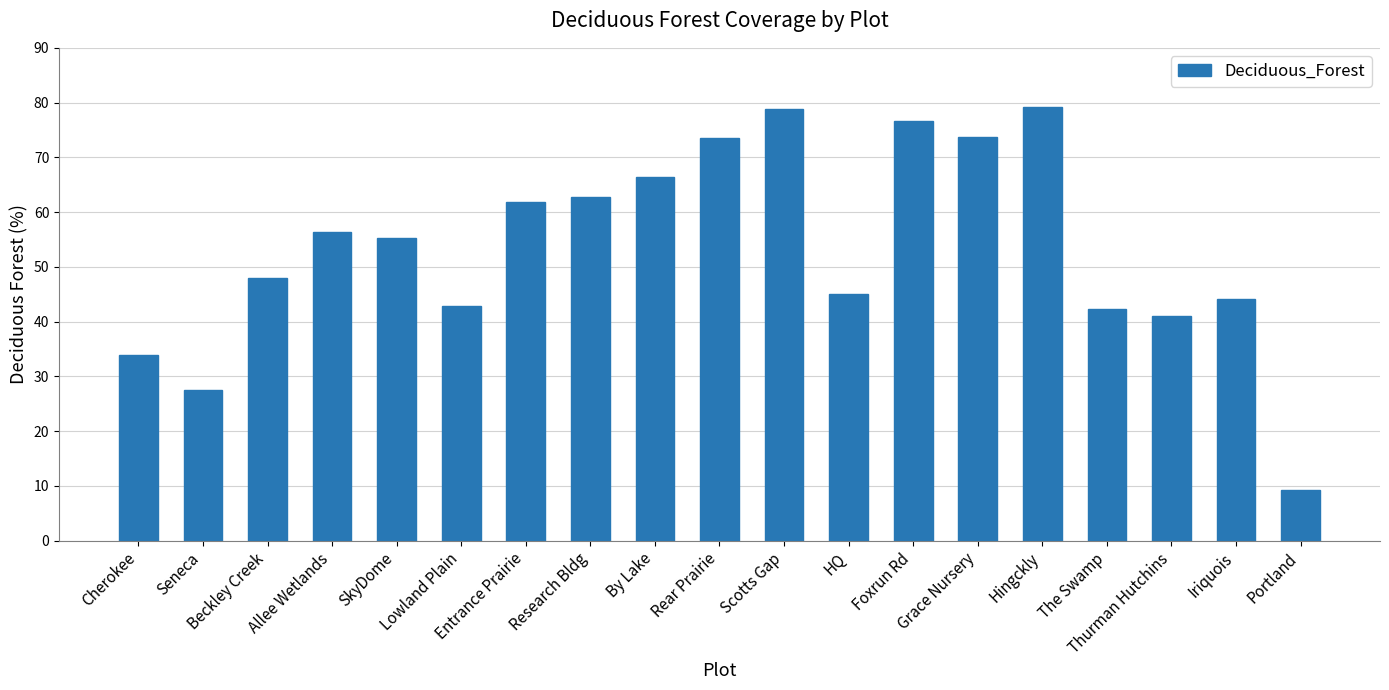

True or false: the data shows 33.8 at Cherokee.

True